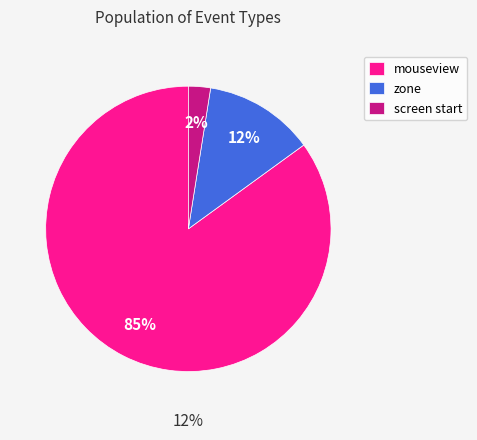

Which slice is the largest?

mouseview